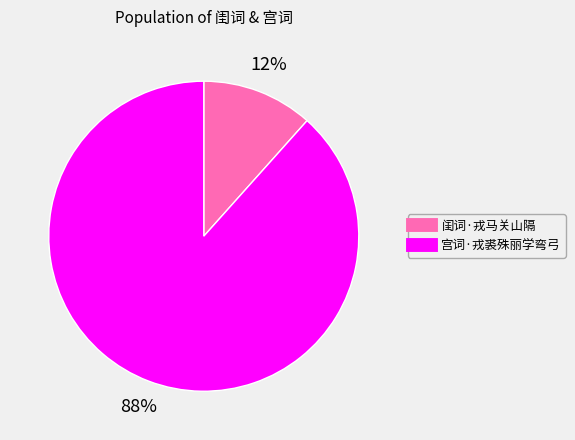

What is the largest slice in the pie chart?

宫词·戎裘殊丽学弯弓